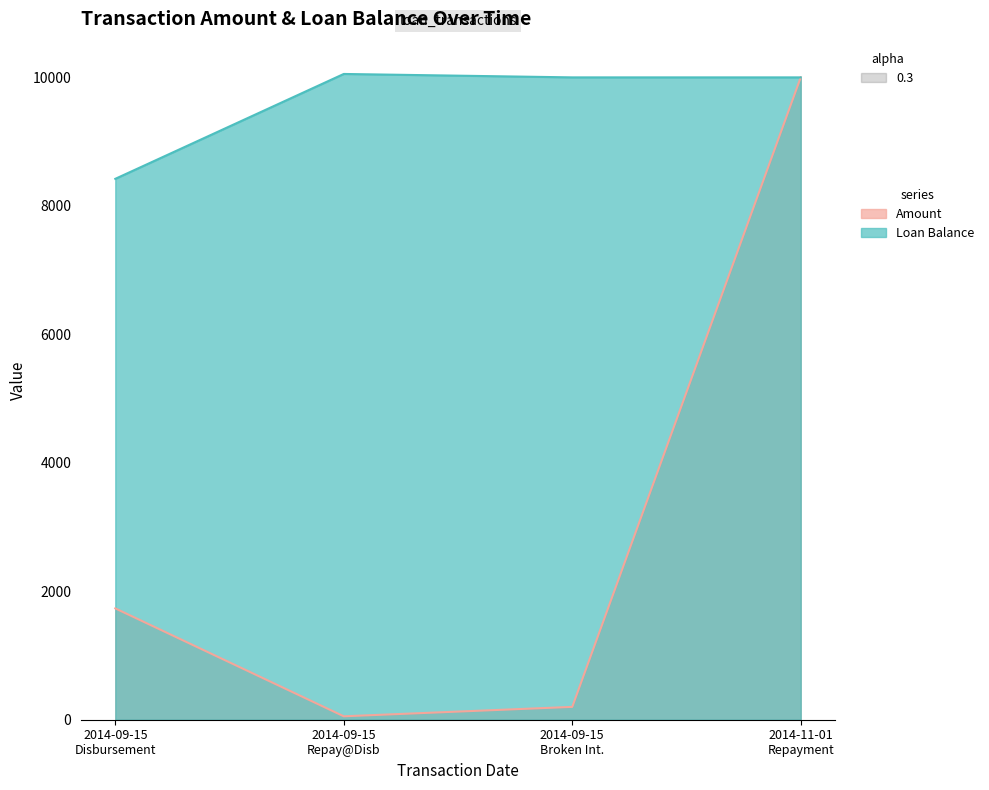

What is the label of the 1st point from the left?

2014-09-15 Disbursement